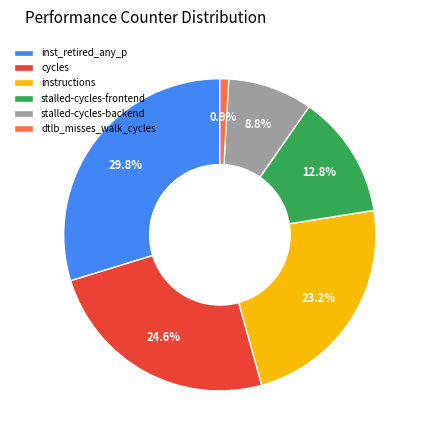

Does inst_retired_any_p account for over 50% of the chart?

No